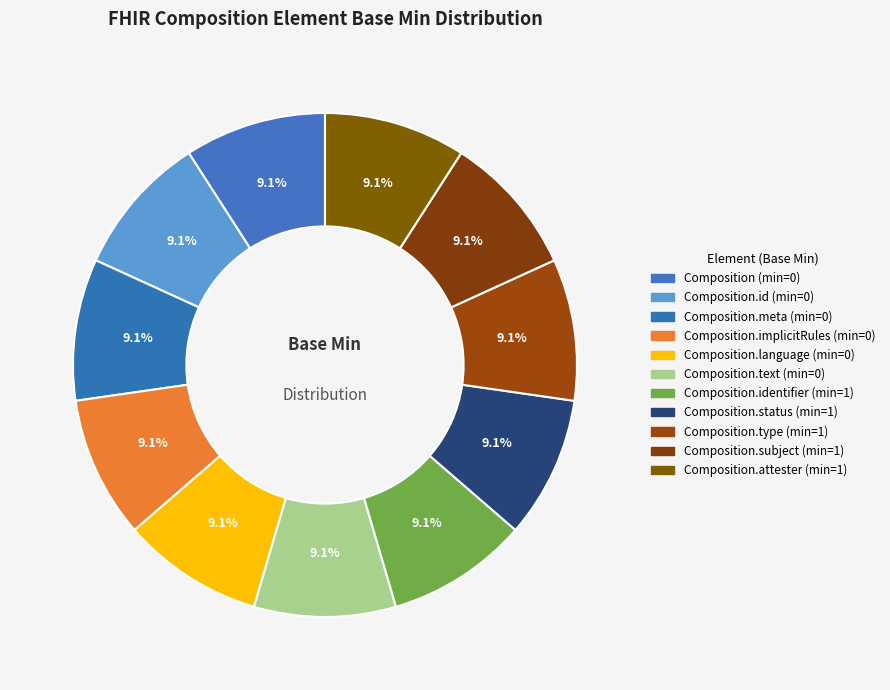

How many segments does this pie chart have?

11